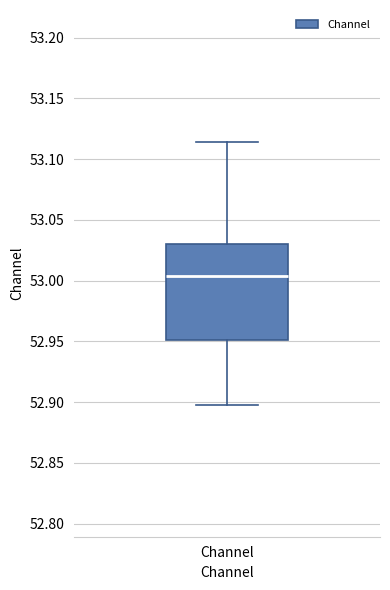

Transcribe this box plot: give where the median line is, the range the box spans, and where the two whiskers end, as read against the y-axis. The values are not printed on the chart, so give them approximately, as read against the axis.

median 53.005, box 52.950 to 53.030, whiskers 52.900 to 53.115